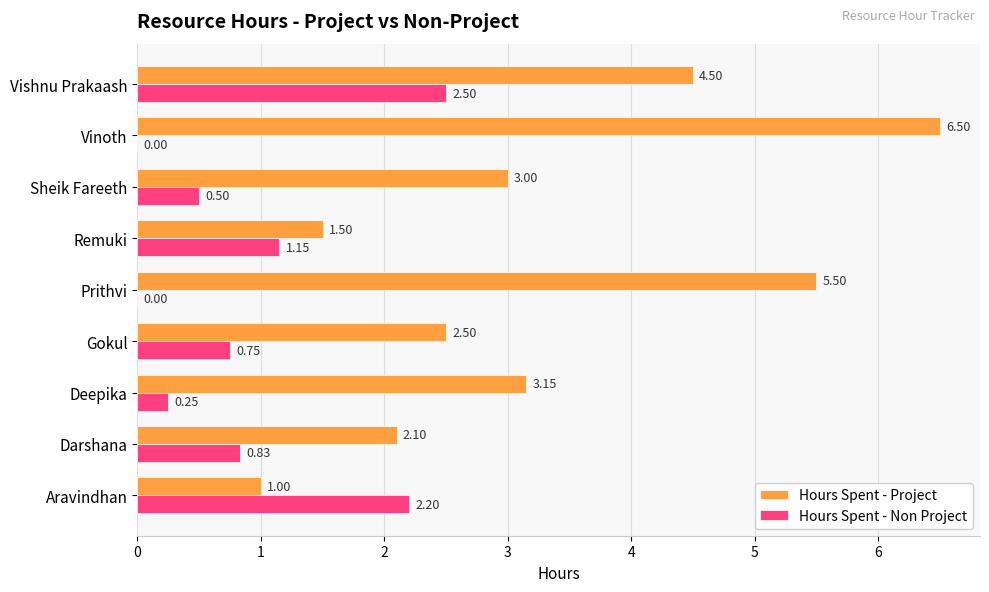

What are all the series names shown in the legend?

Hours Spent - Project, Hours Spent - Non Project